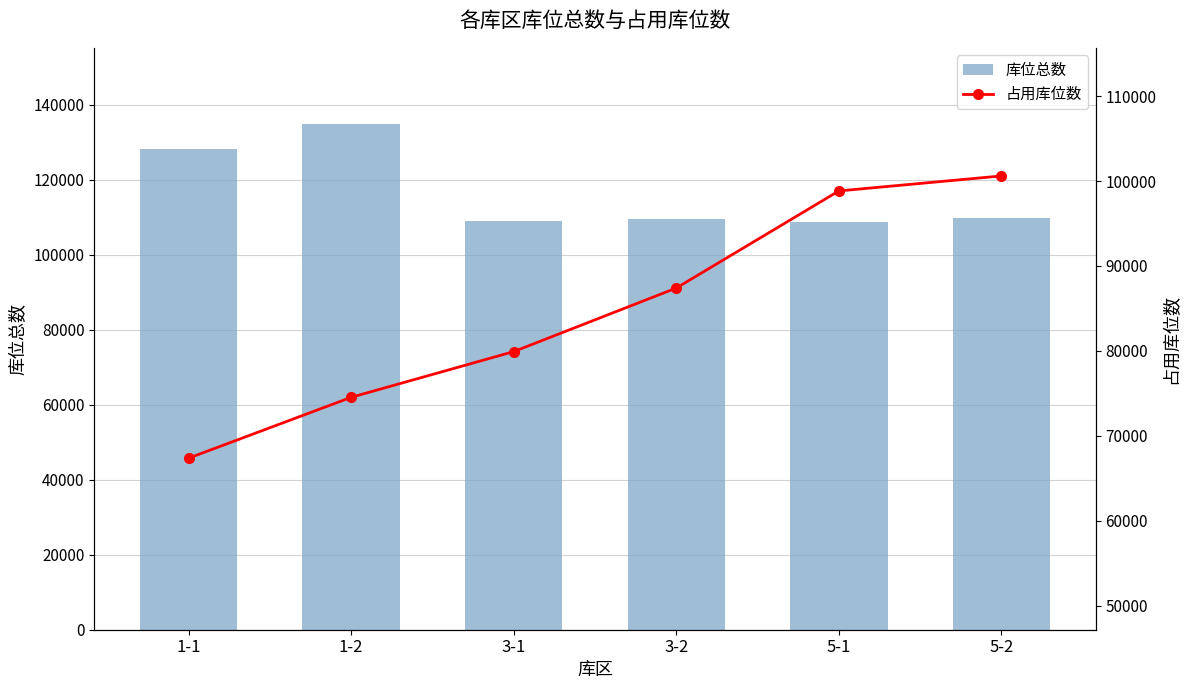

List the labels in order of 占用库位数 value, smallest first.

1-1, 1-2, 3-1, 3-2, 5-1, 5-2